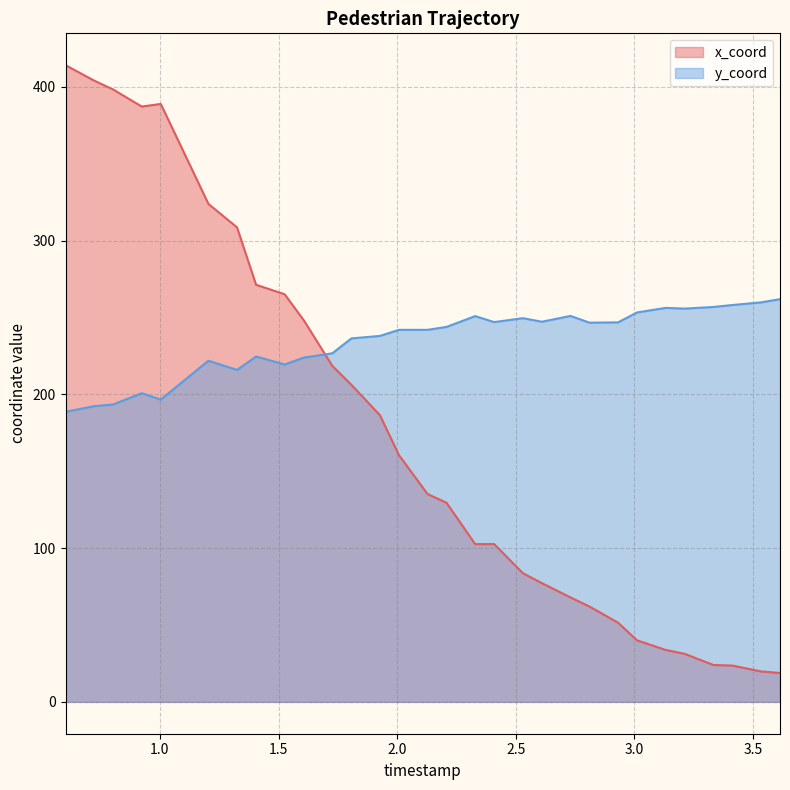

What is the difference between the second highest and minimum values in the x_coord series?

385.2